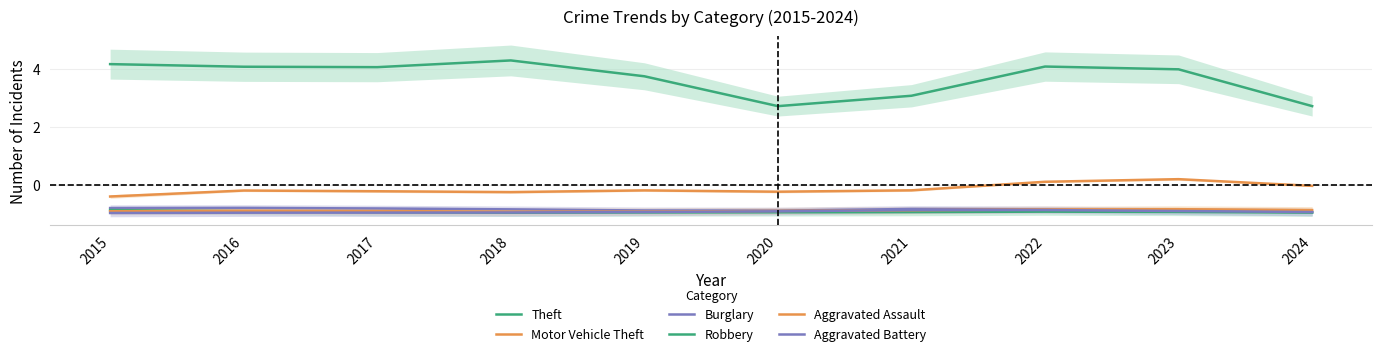

How many lines are shown in the chart?

6